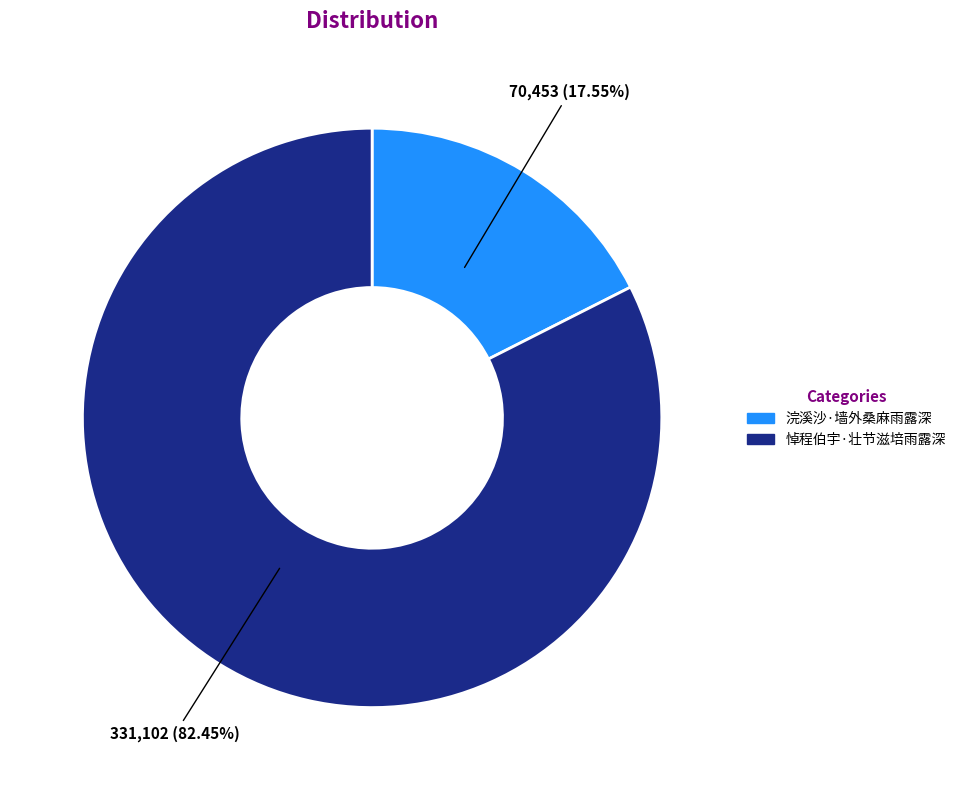

What is the majority slice?

悼程伯宇·壮节滋培雨露深